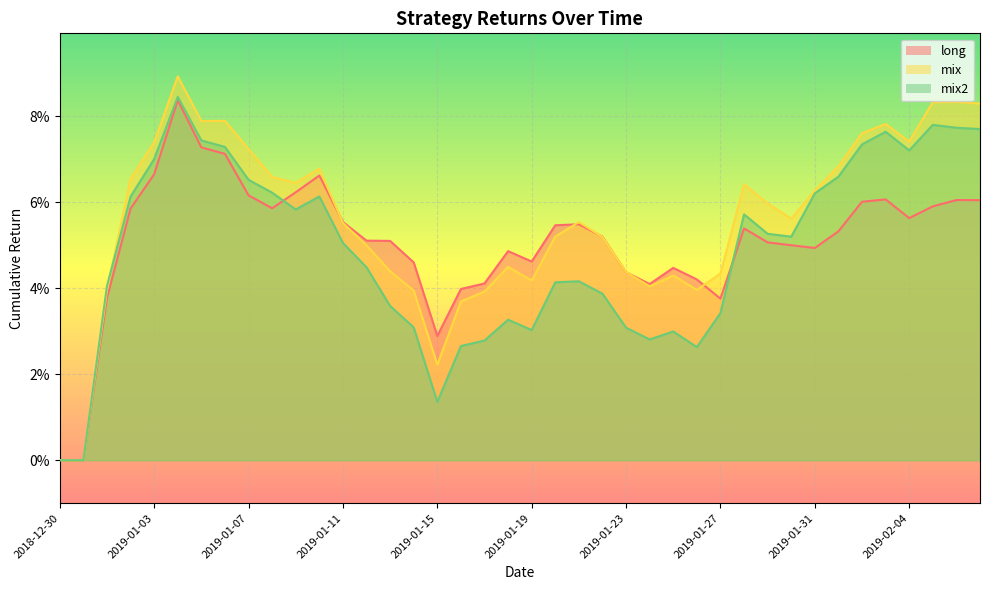

Which category has the highest value across all series?

2019-01-04